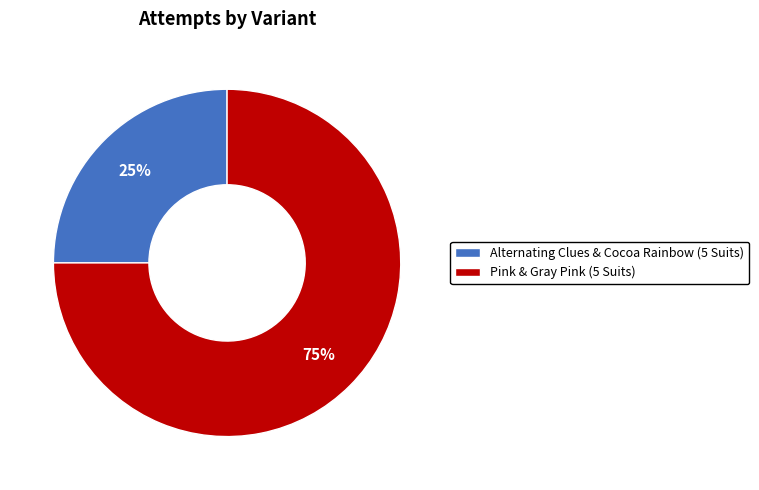

To the nearest percent, what percentage of the pie is Pink & Gray Pink (5 Suits)?

75%